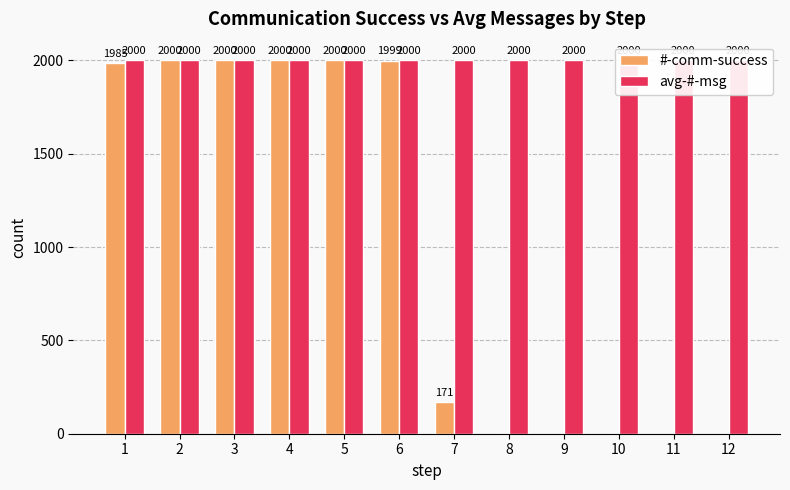

List the series in order of their peak value, highest first.

#-comm-success, avg-#-msg